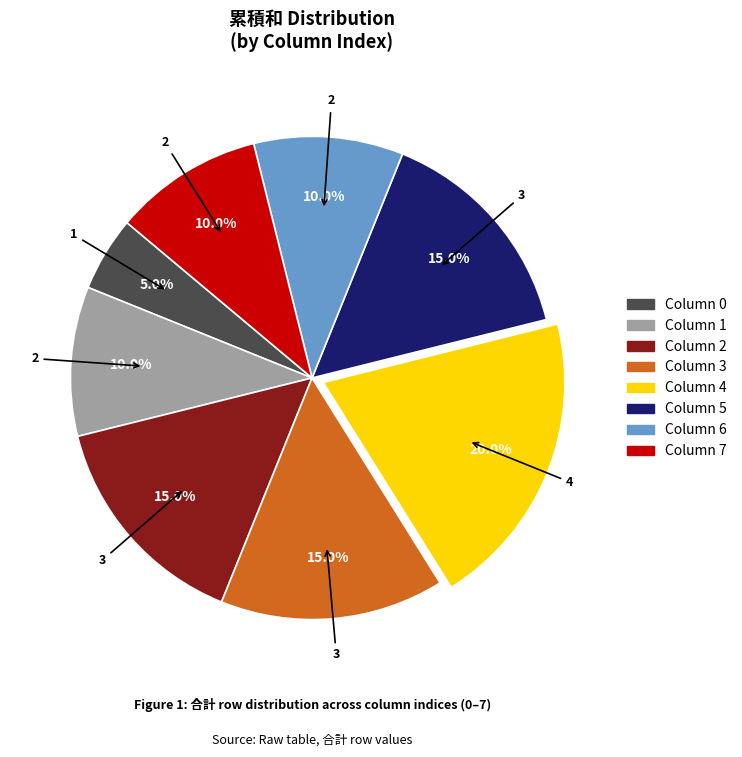

What percentage is NOT represented by Column 2?

85.0%